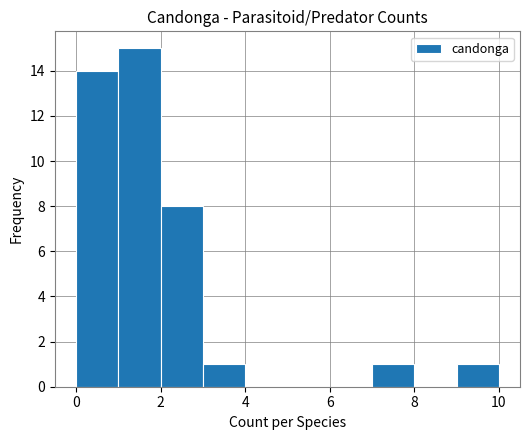

What is the height of the bar covering 7 to 8 on the x-axis? The values are not printed on the chart, so give them approximately, as read against the axis.

1